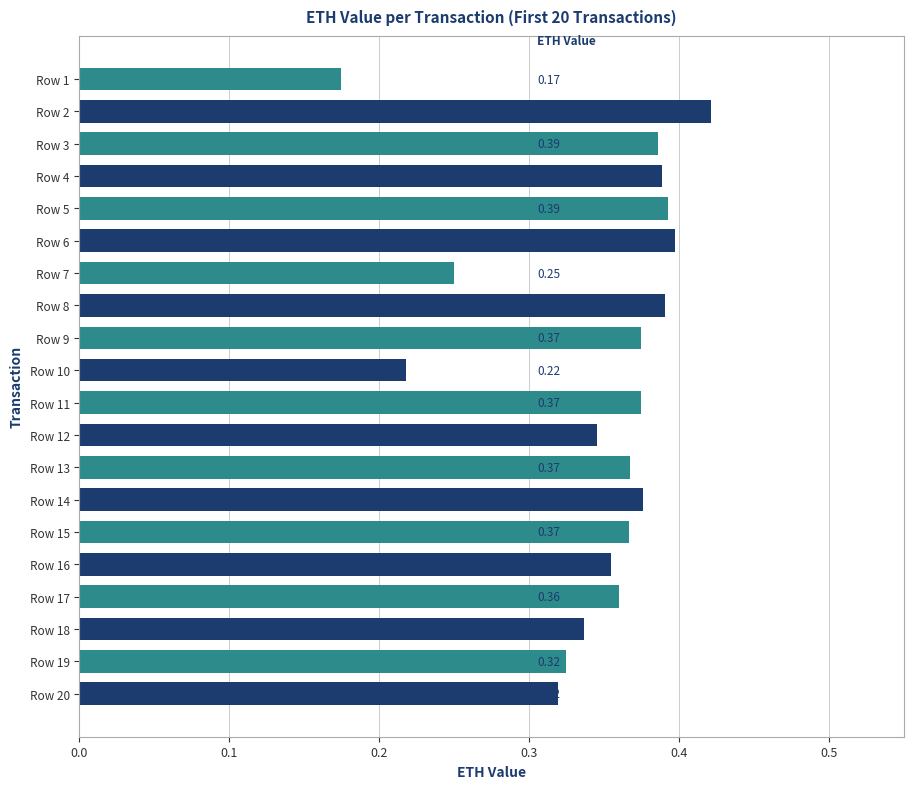

At which category does the chart reach its peak across all series?

Row 2